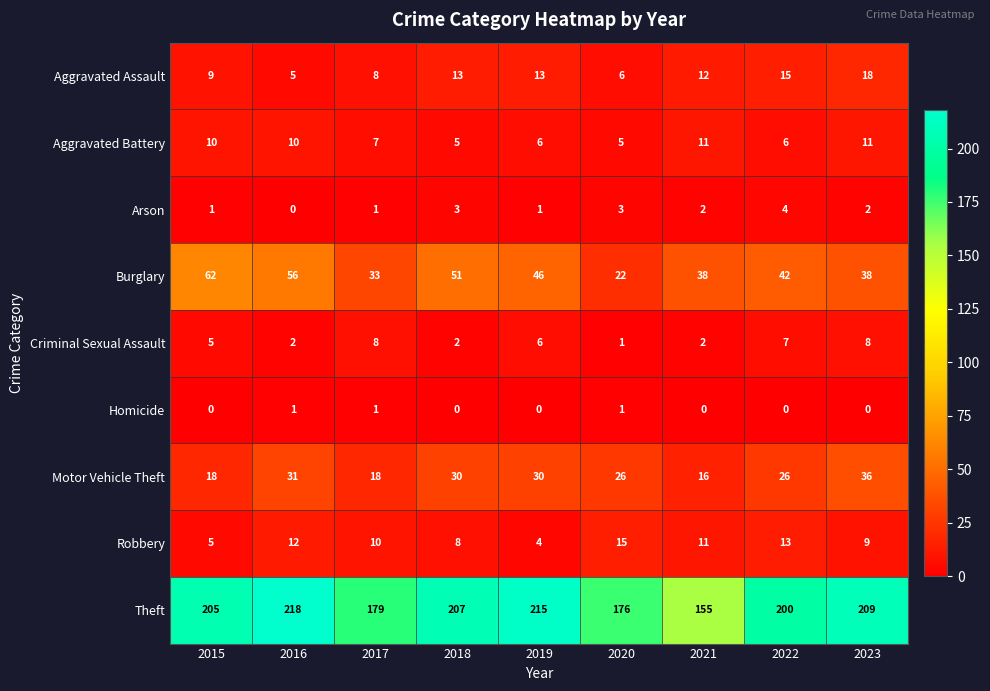

Rank the series at 2016 from highest to lowest value.

Theft, Burglary, Motor Vehicle Theft, Robbery, Aggravated Battery, Aggravated Assault, Criminal Sexual Assault, Homicide, Arson